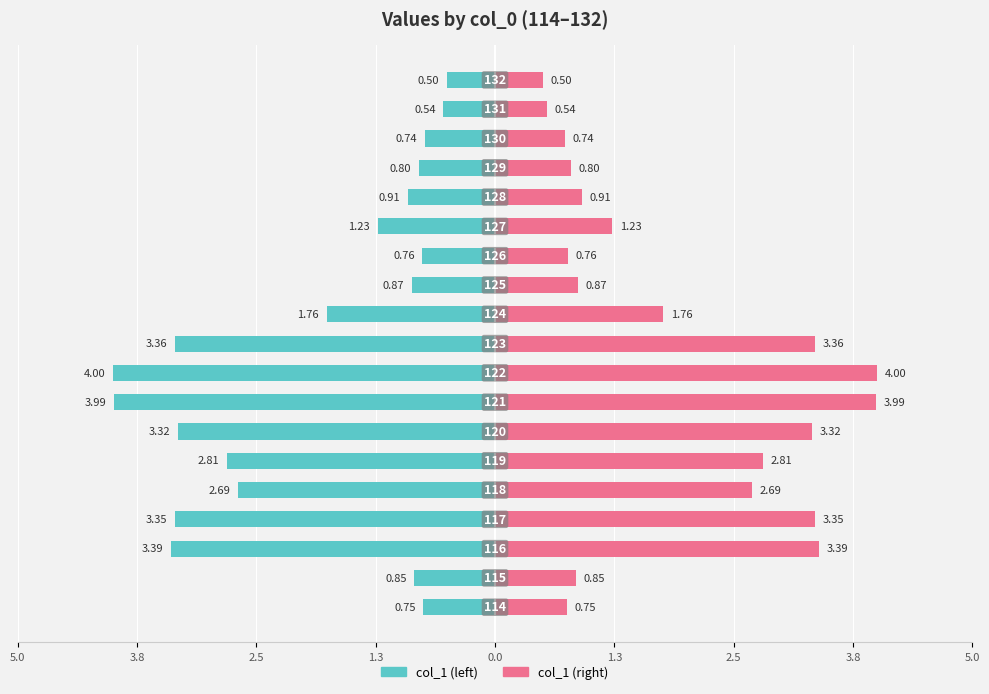

How many series are shown in this chart?

2